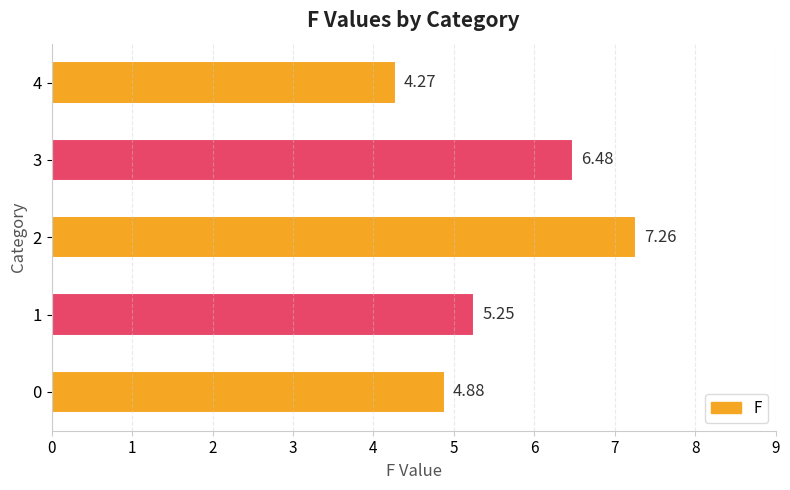

Rank the categories by value from lowest to highest.

4, 0, 1, 3, 2